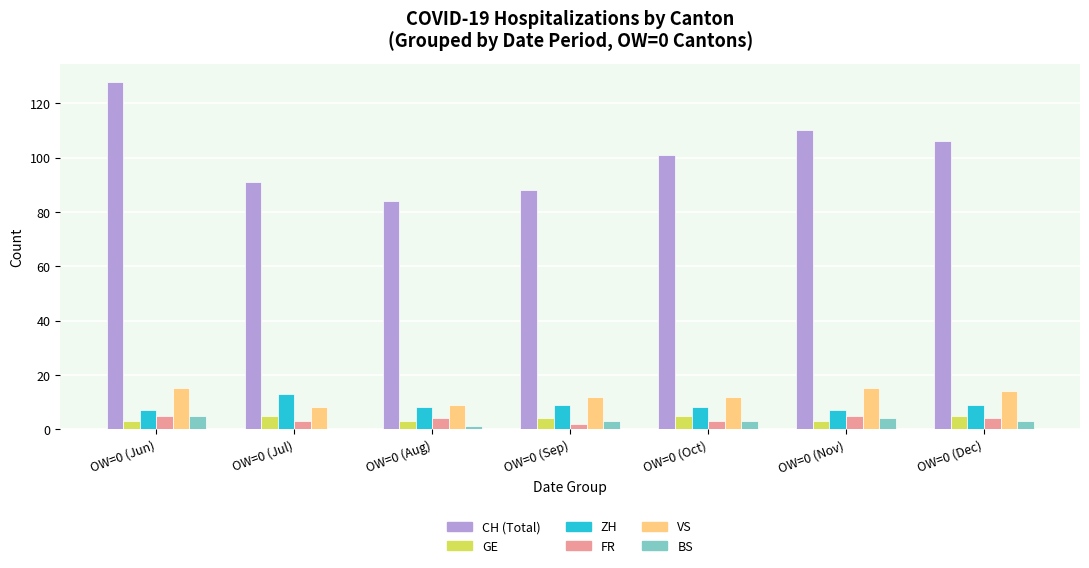

At which category does the chart reach its peak across all series?

OW=0 (Jun)